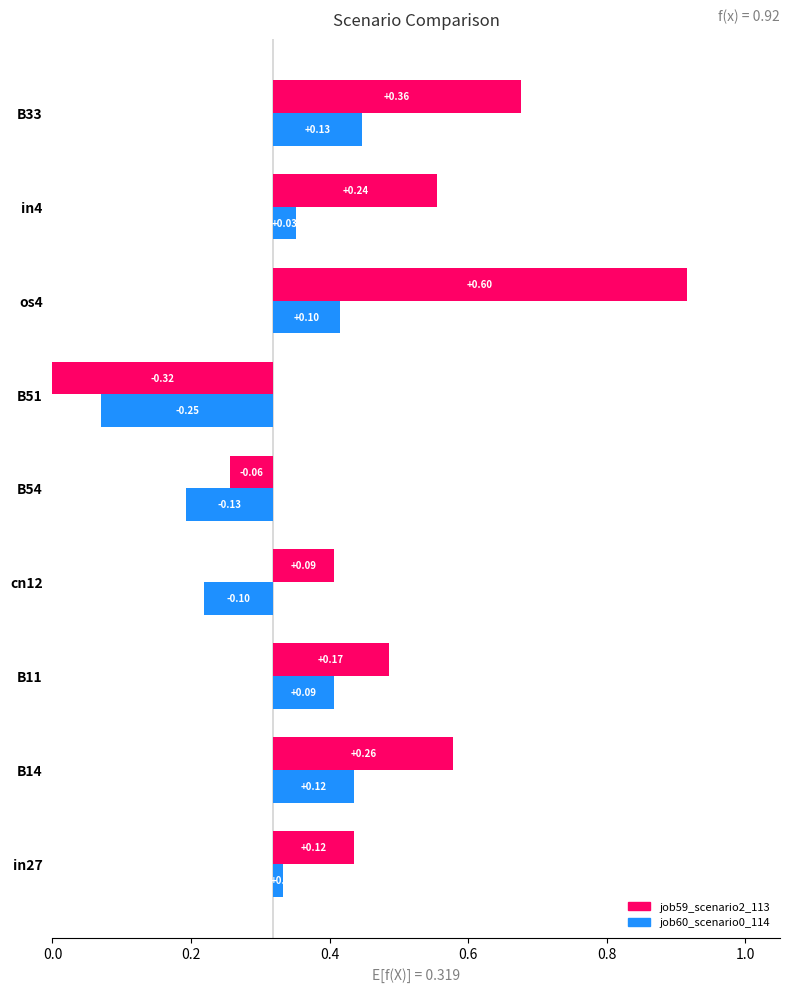

Which series has the widest spread of values?

job59_scenario2_113